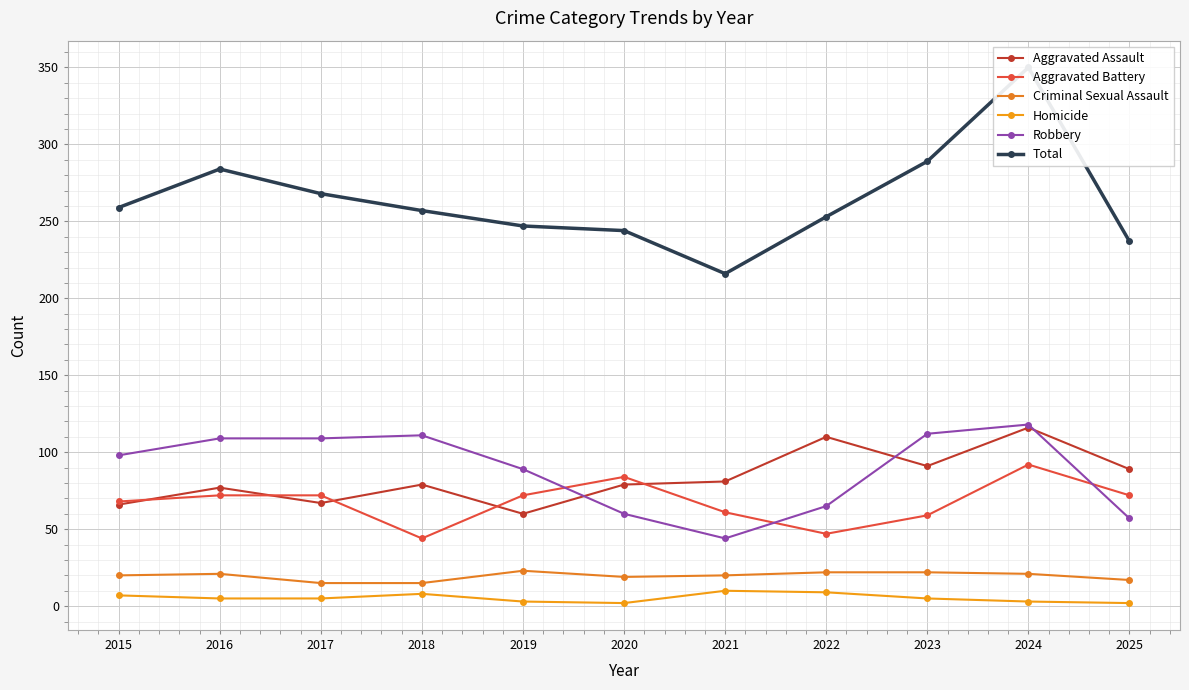

At which category does Criminal Sexual Assault reach its first local valley?

2020